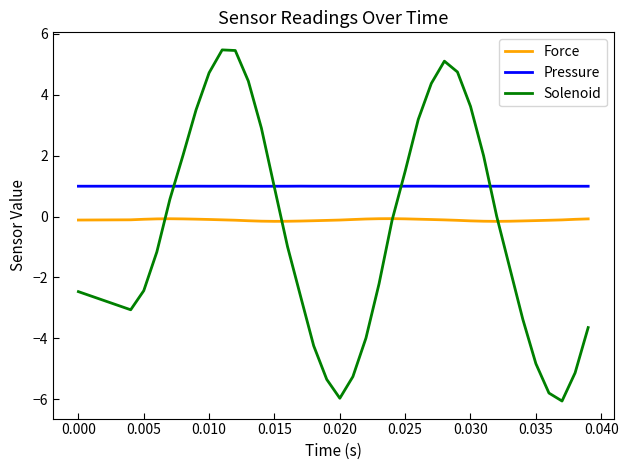

Which series has the largest total across all categories?

Pressure